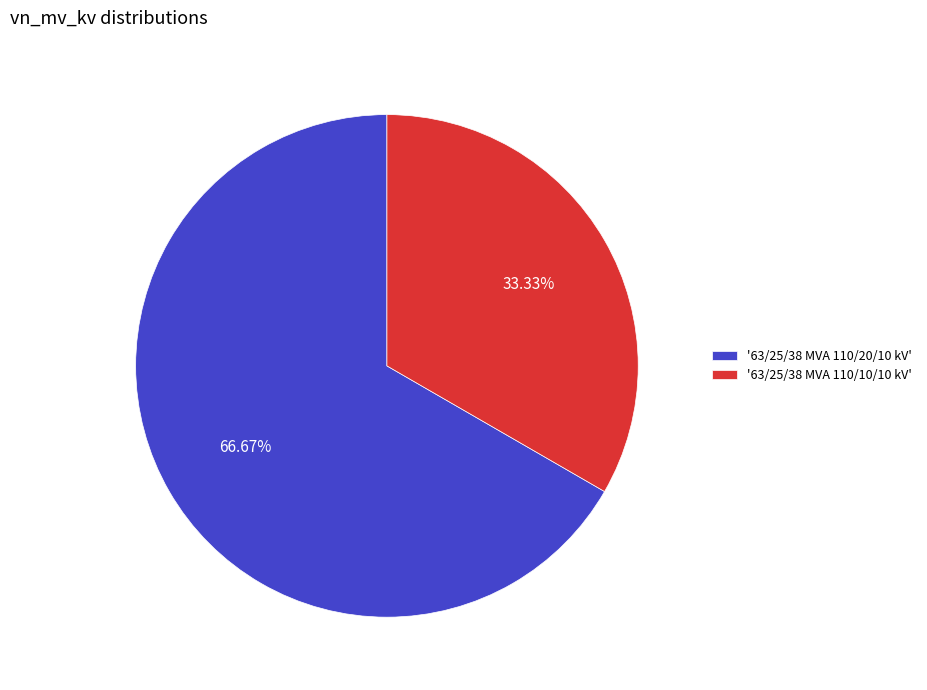

Which category has the biggest portion of the pie?

'63/25/38 MVA 110/20/10 kV'